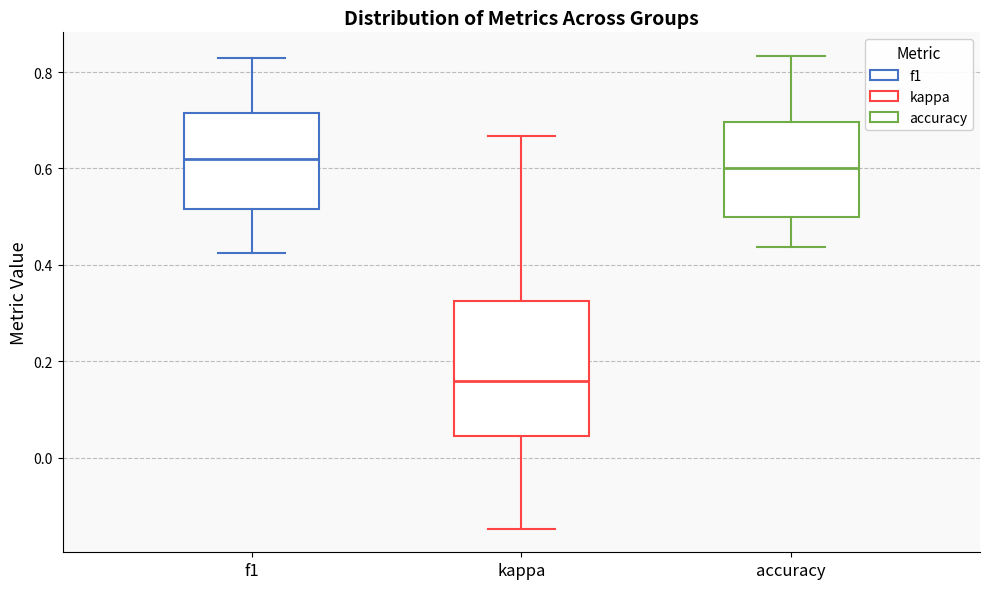

Reading left to right, transcribe this box plot: for each box, give where its median line is, the range the box spans, and where its two whiskers end, as read against the y-axis. The values are not printed on the chart, so give them approximately, as read against the axis.

f1: median 0.62, box 0.52 to 0.72, whiskers 0.42 to 0.82
kappa: median 0.16, box 0.04 to 0.32, whiskers -0.14 to 0.66
accuracy: median 0.60, box 0.50 to 0.70, whiskers 0.44 to 0.84